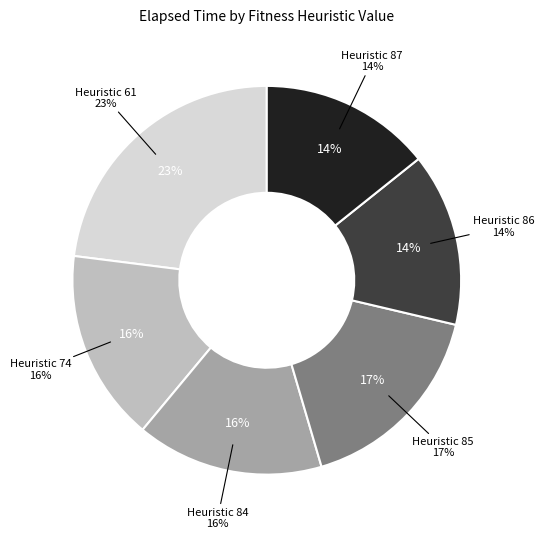

Count the number of slices in the pie.

6